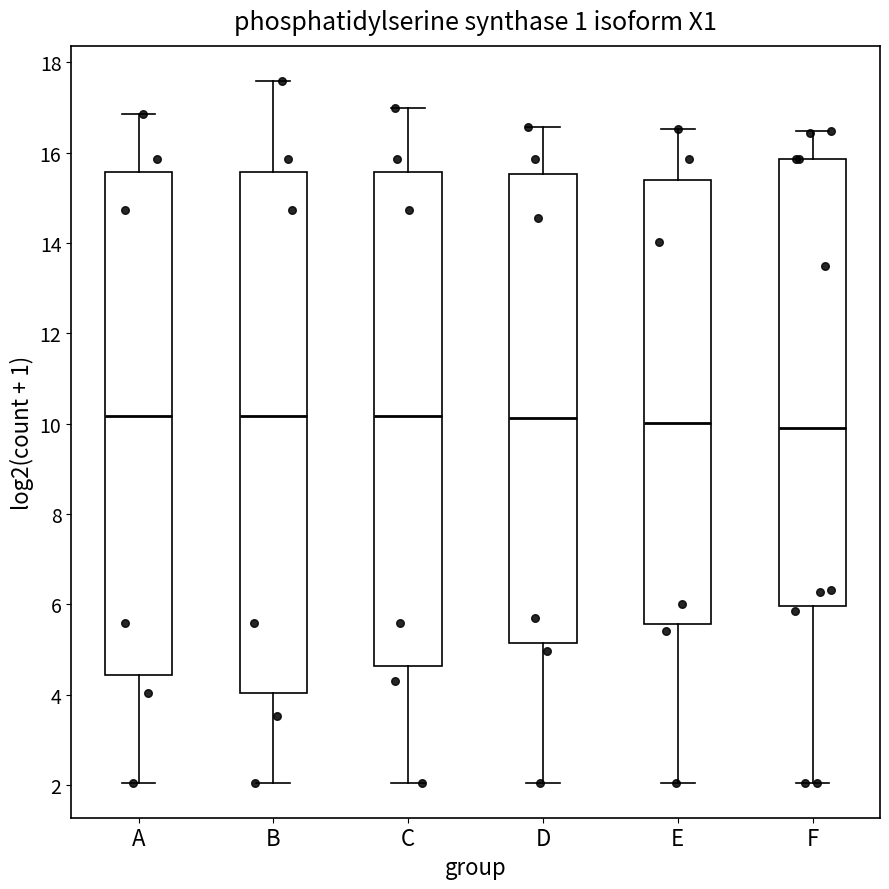

Where does the lower whisker of the box for D end on the y-axis? The values are not printed on the chart, so give them approximately, as read against the axis.

2.0